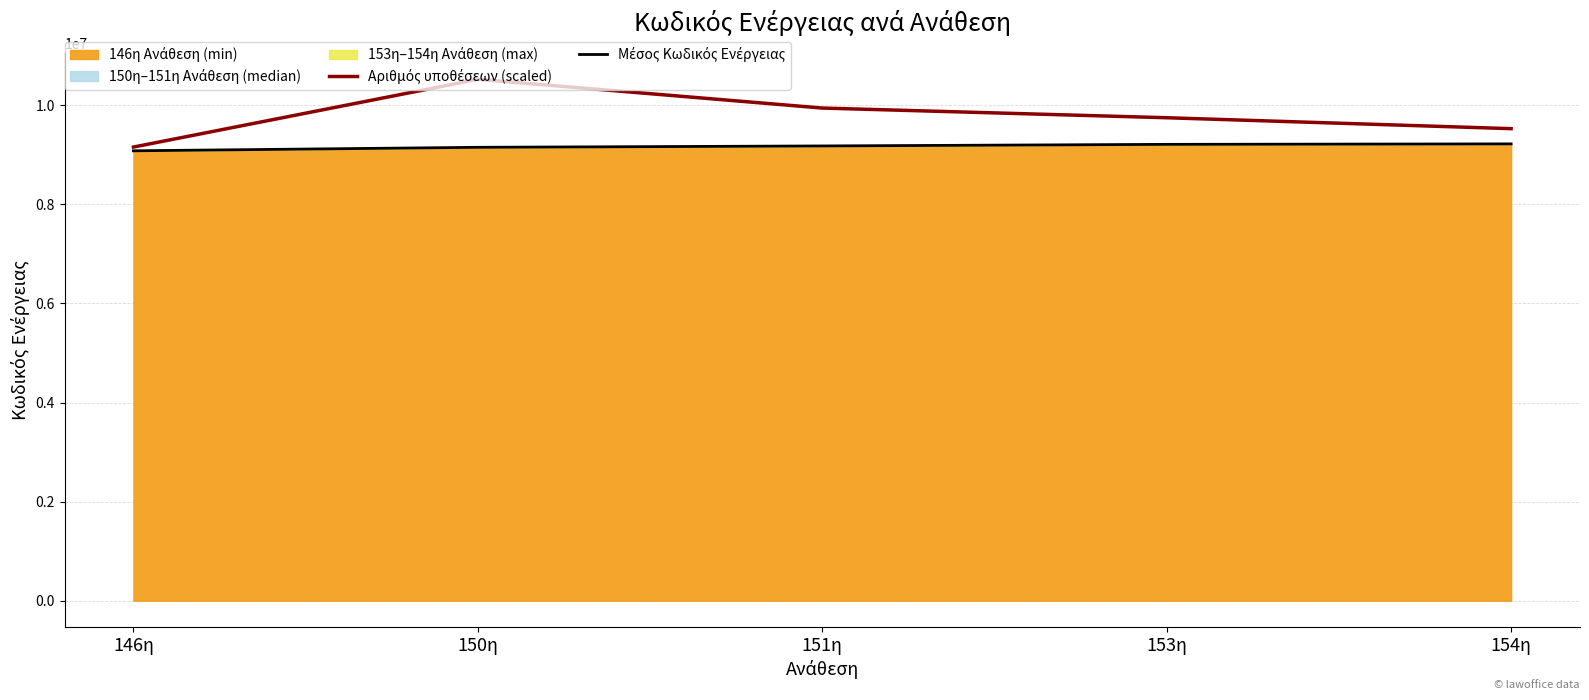

What is the minimum value shown in the chart?

9080830.0